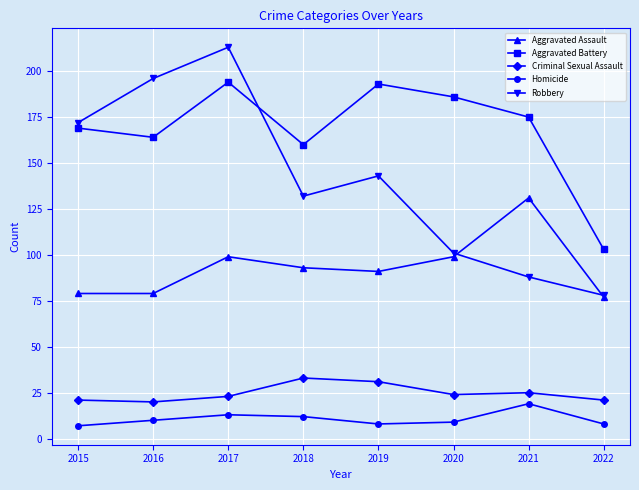

How many interior local valleys does the Robbery series have?

1